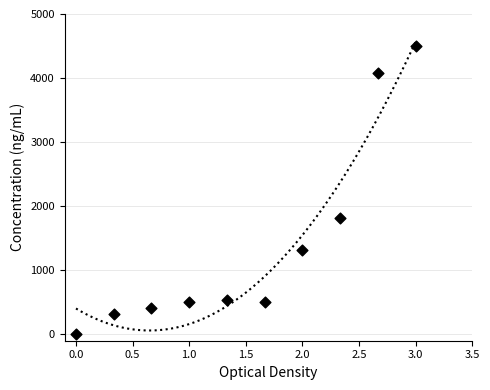

What Y value in the scatter plot is closest to 2250?

1817.4